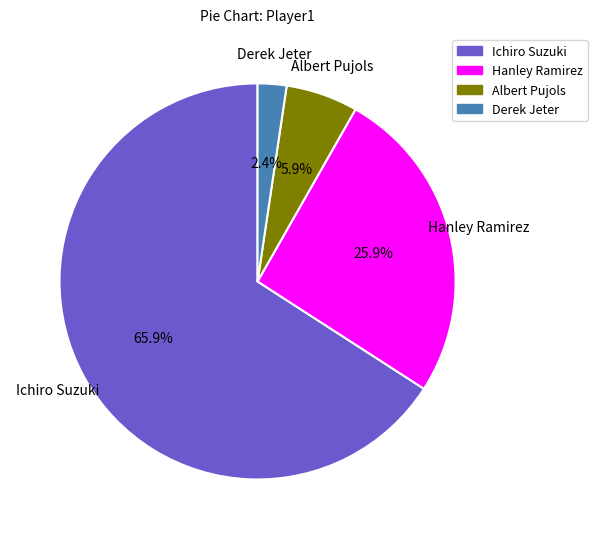

Which category has the biggest portion of the pie?

Ichiro Suzuki